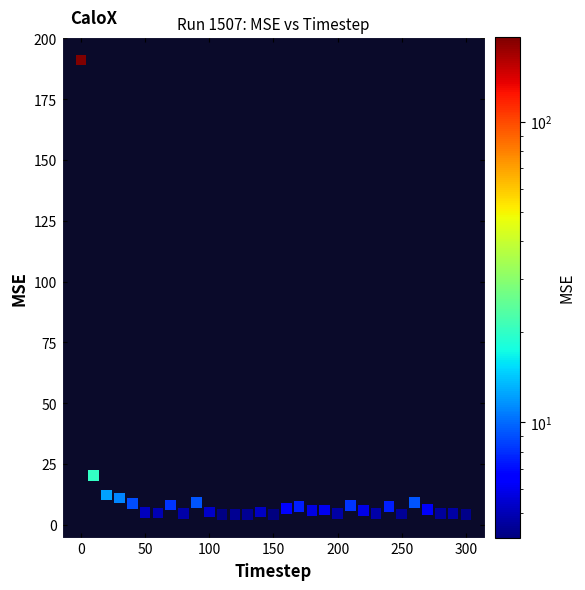

What is the range of Y values (max minus min)?

187.0